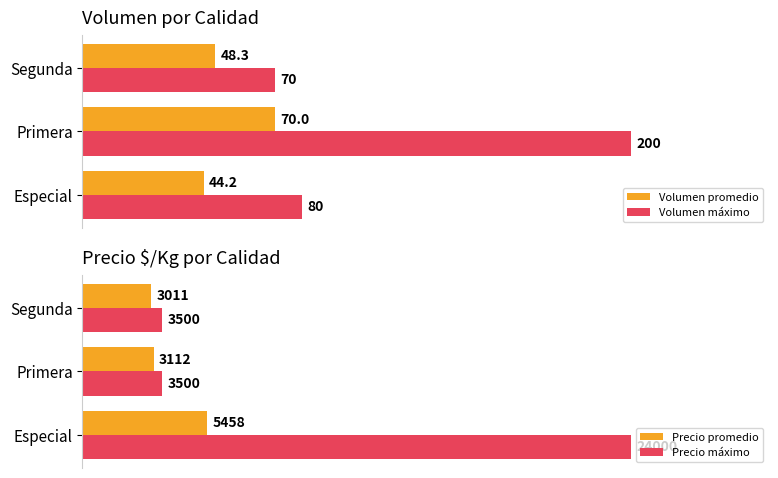

What are all the series names shown in the legend?

Volumen promedio, Volumen máximo, Precio promedio, Precio máximo